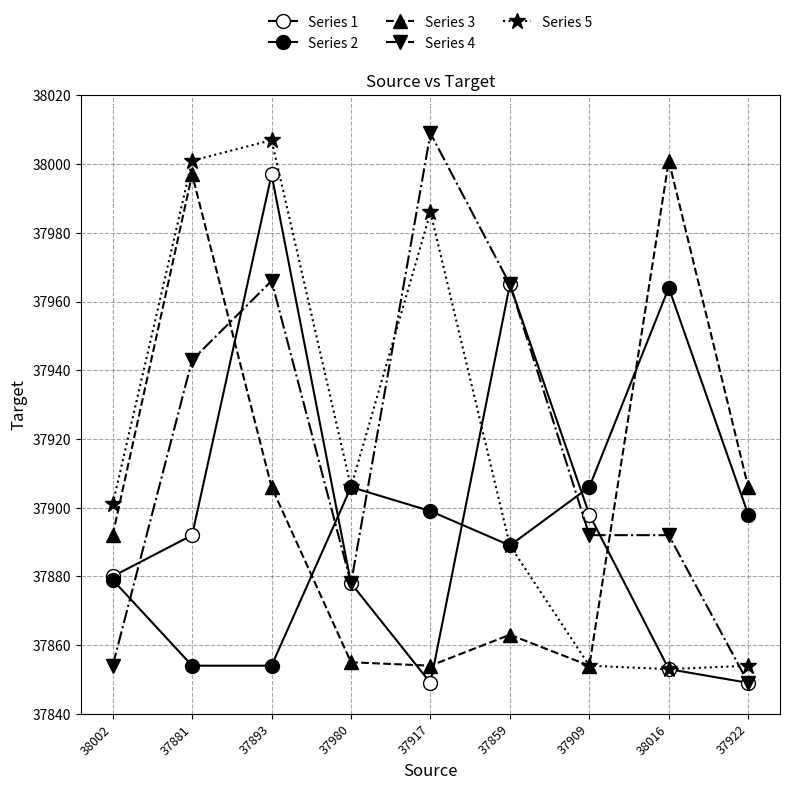

Where is Series 3 nearest to the value 37927?

37893